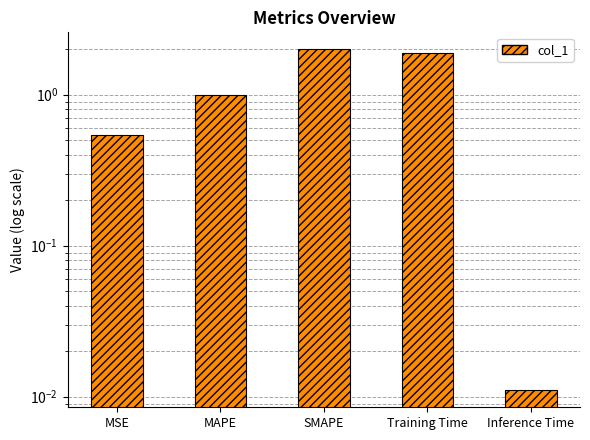

What is the difference between the values at MAPE and SMAPE?

1.0